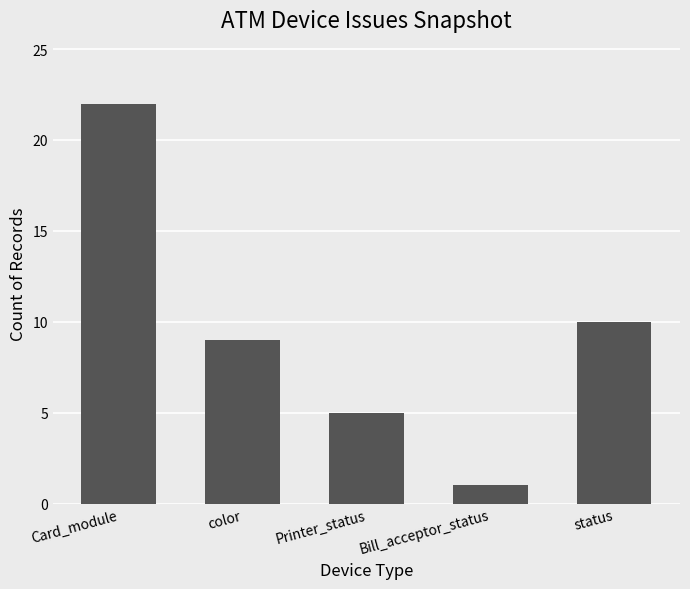

What is the label of the 2nd bar from the left?

color